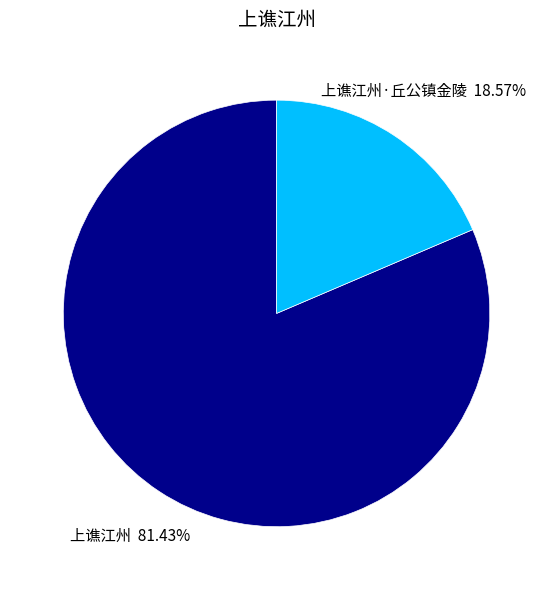

Is there a majority slice in this chart?

Yes